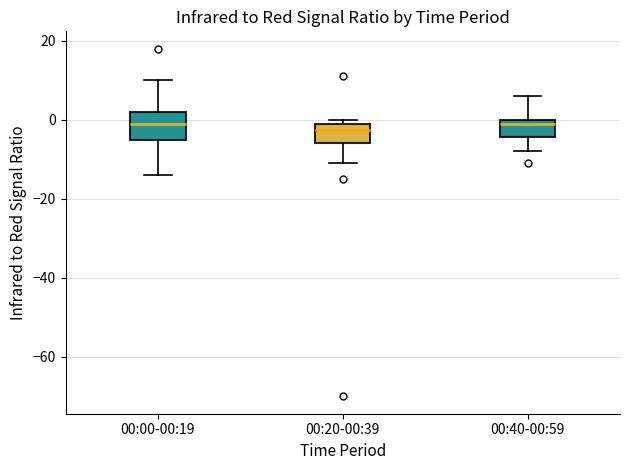

Where does the upper whisker of the box for 00:00-00:19 end on the y-axis? The values are not printed on the chart, so give them approximately, as read against the axis.

10